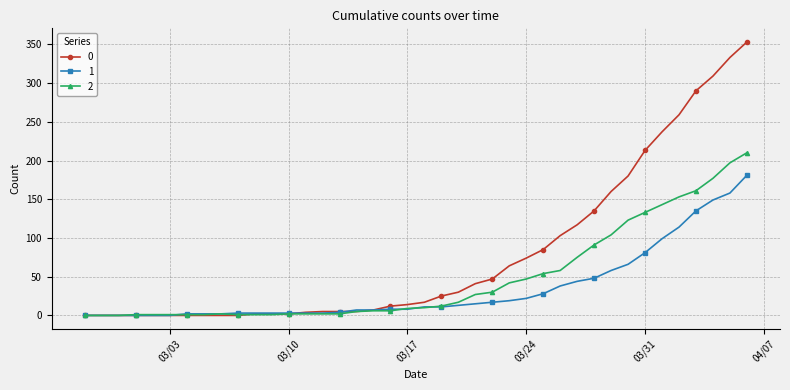

List the series in order of their peak value, highest first.

0, 2, 1